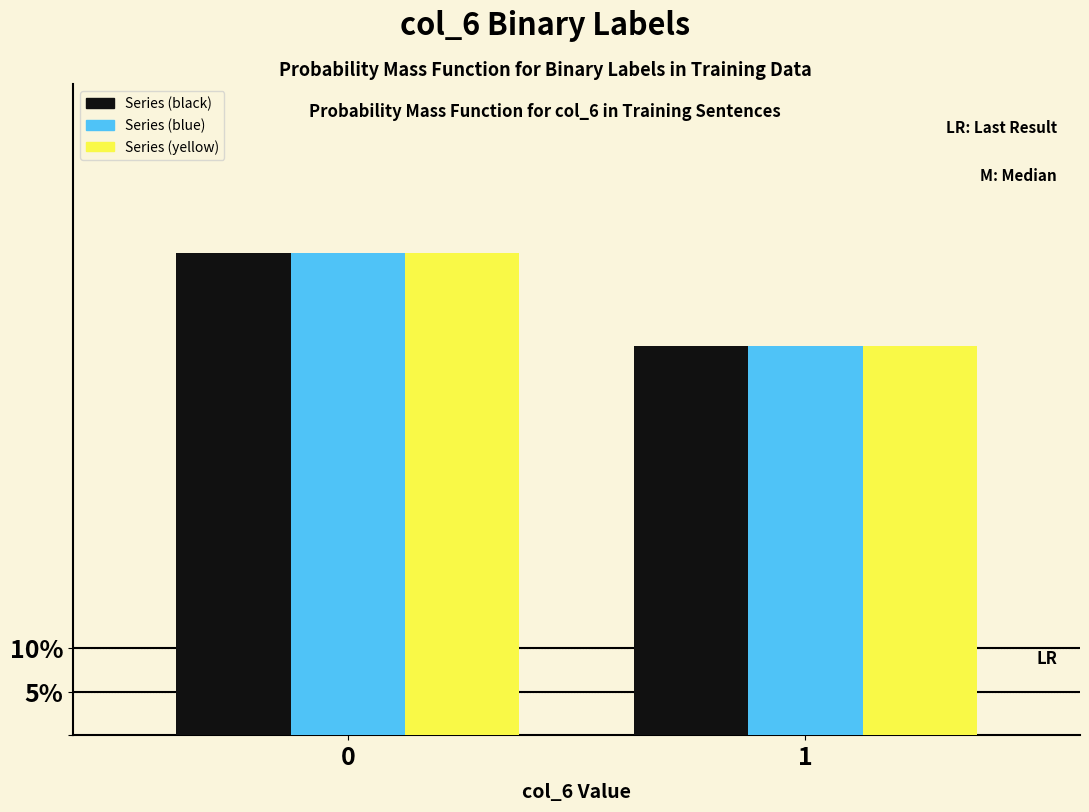

What is the maximum value shown in the chart?

55.3